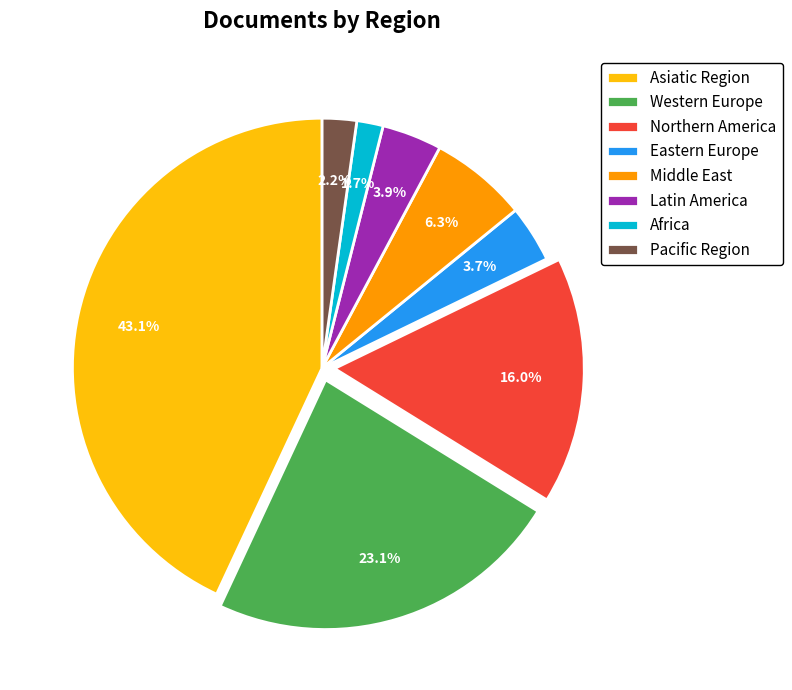

What is the smallest slice in the pie chart?

Africa